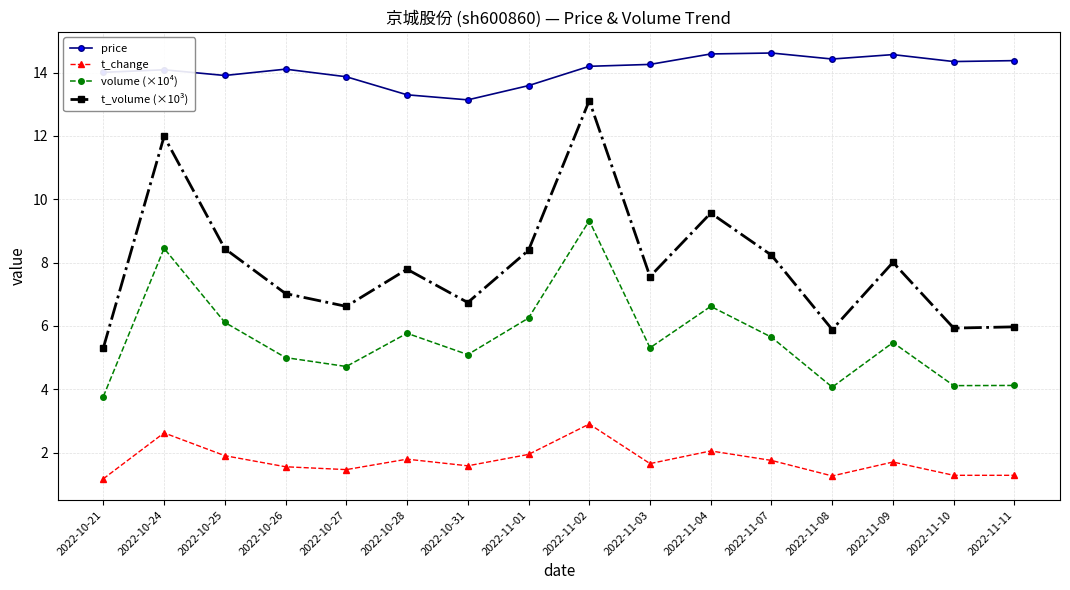

List the series in order of their overall mean, highest first.

price, t_volume (×10³), volume (×10⁴), t_change